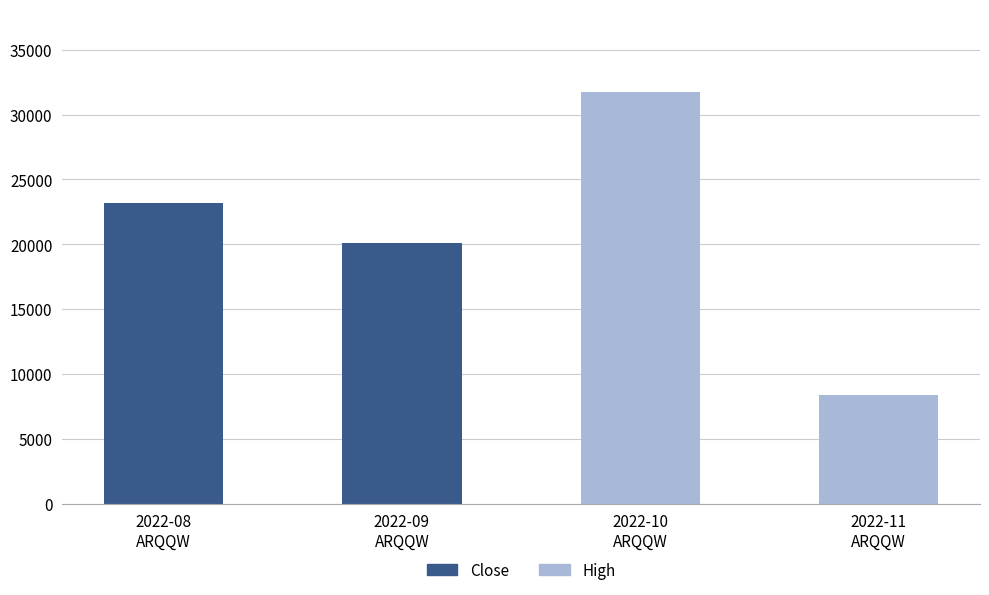

What are all the series names shown in the legend?

Close, High